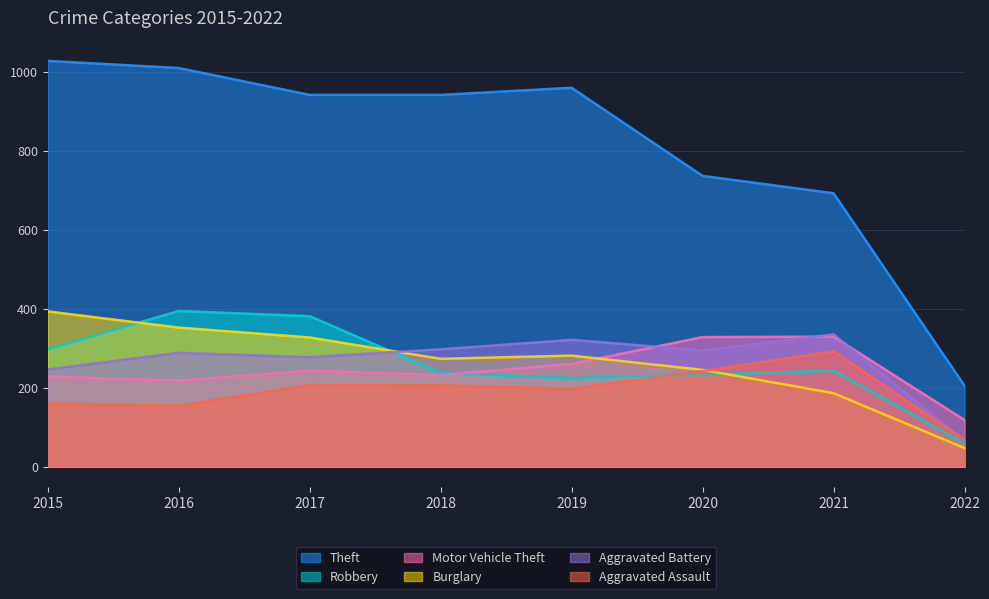

Where do Burglary and Motor Vehicle Theft first cross each other?

2019 and 2020